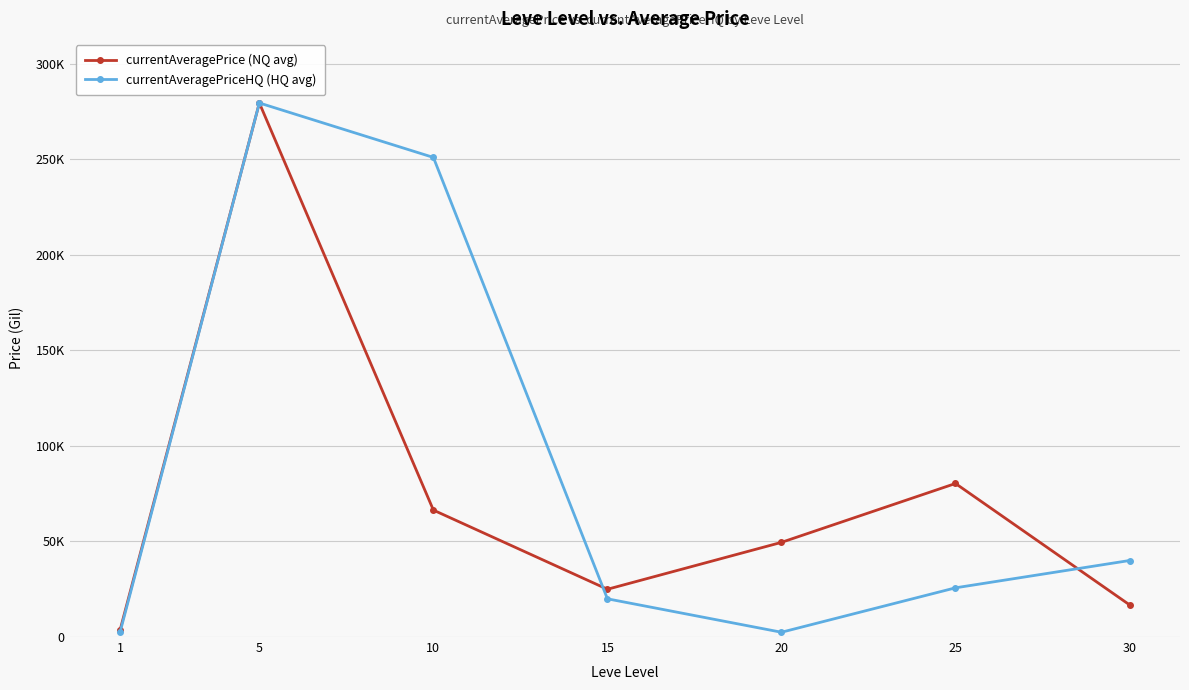

List the labels in order of currentAveragePriceHQ (HQ avg) value, smallest first.

20, 1, 15, 25, 30, 10, 5